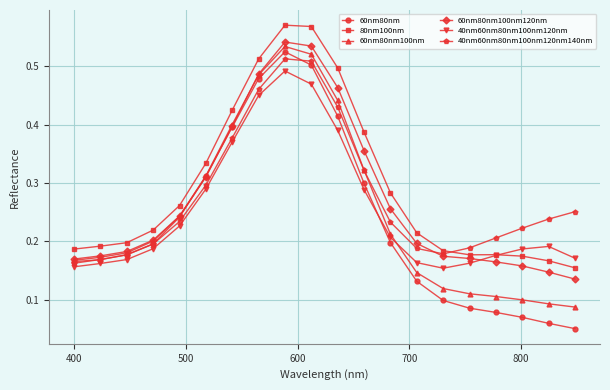

Does the chart have visible grid lines?

Yes